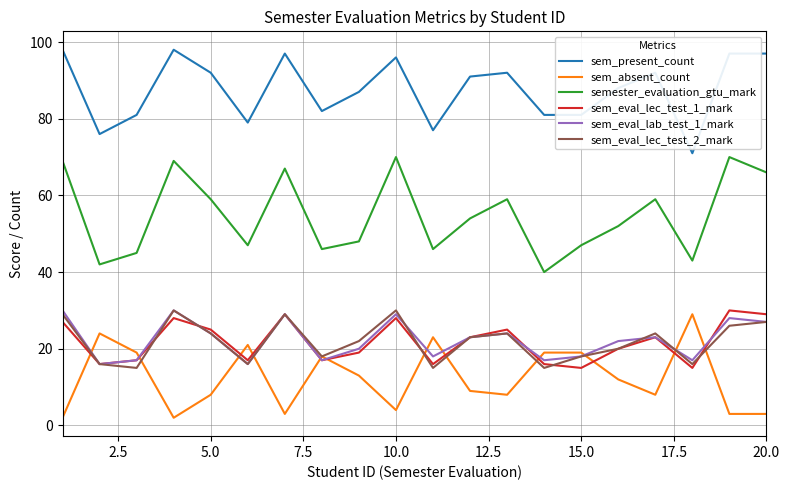

Reading right to left, what are all the values shown in this chart?

sem_present_count: 97	97	71	92	88	81	81	92	91	77	96	87	82	97	79	92	98	81	76	98
sem_absent_count: 3	3	29	8	12	19	19	8	9	23	4	13	18	3	21	8	2	19	24	2
semester_evaluation_gtu_mark: 66	70	43	59	52	47	40	59	54	46	70	48	46	67	47	59	69	45	42	69
sem_eval_lec_test_1_mark: 29	30	15	23	20	15	16	25	23	16	28	19	17	29	17	25	28	17	16	27
sem_eval_lab_test_1_mark: 27	28	17	23	22	18	17	24	23	18	29	20	17	29	16	24	30	17	16	30
sem_eval_lec_test_2_mark: 27	26	16	24	20	18	15	24	23	15	30	22	18	29	16	24	30	15	16	29